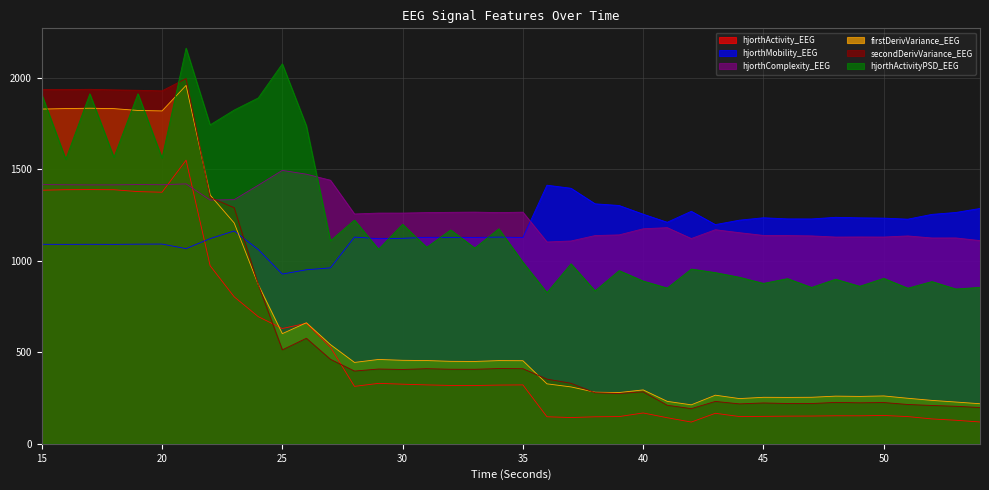

What is the difference between the highest and lowest values at 30?

934.9